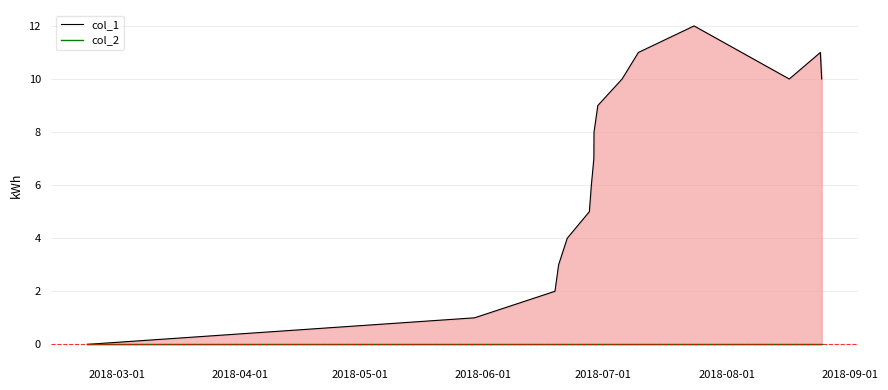

What is the difference between the second highest and second lowest values in the col_1 series?

10